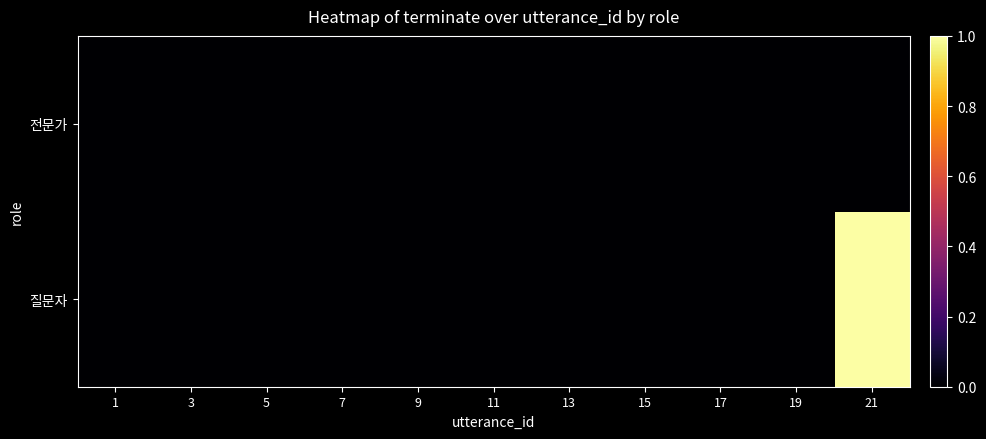

At which category is the sum across all series the highest?

21